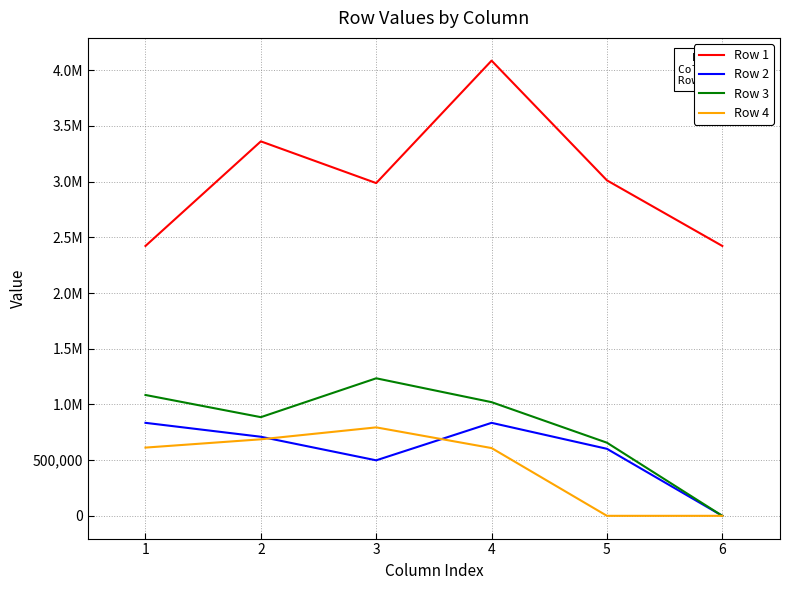

What are all the series names shown in the legend?

Row 1, Row 2, Row 3, Row 4